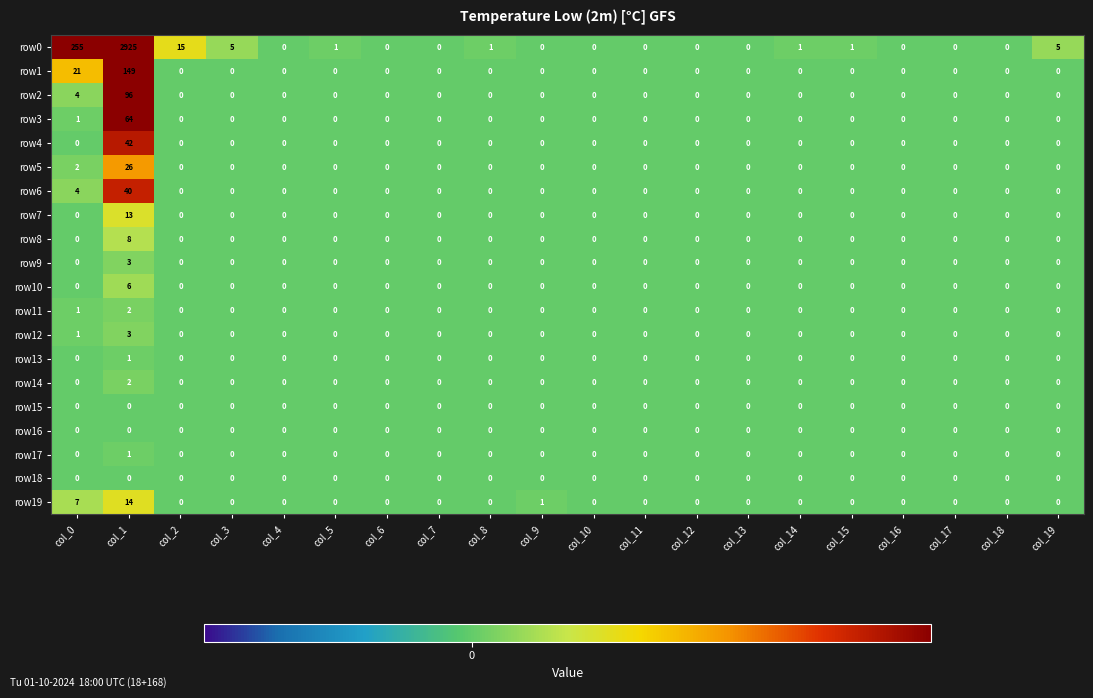

Between col_11 and col_15, which series saw the biggest shift?

row0